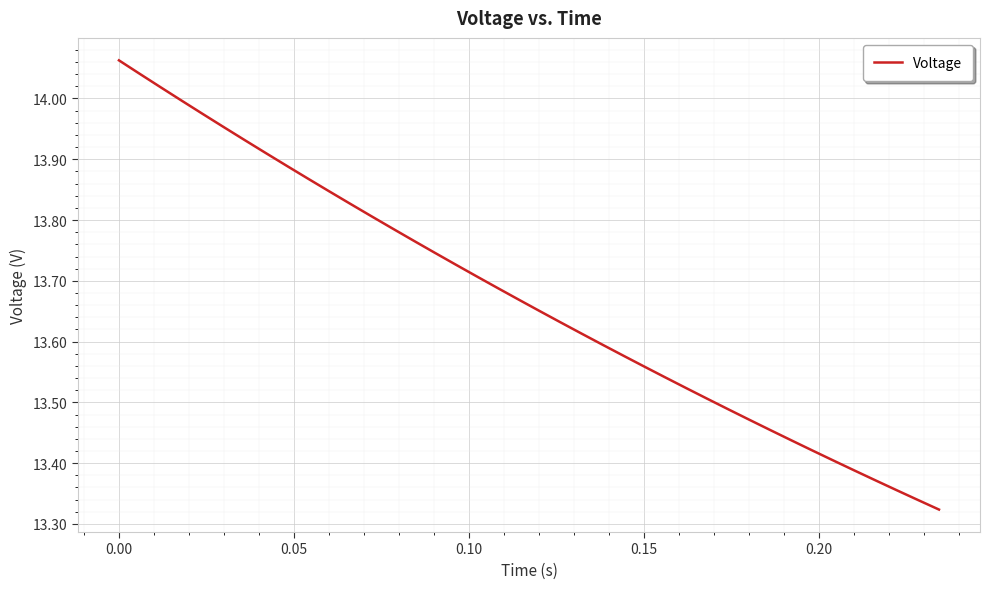

What is the difference between the maximum and minimum values?

0.7